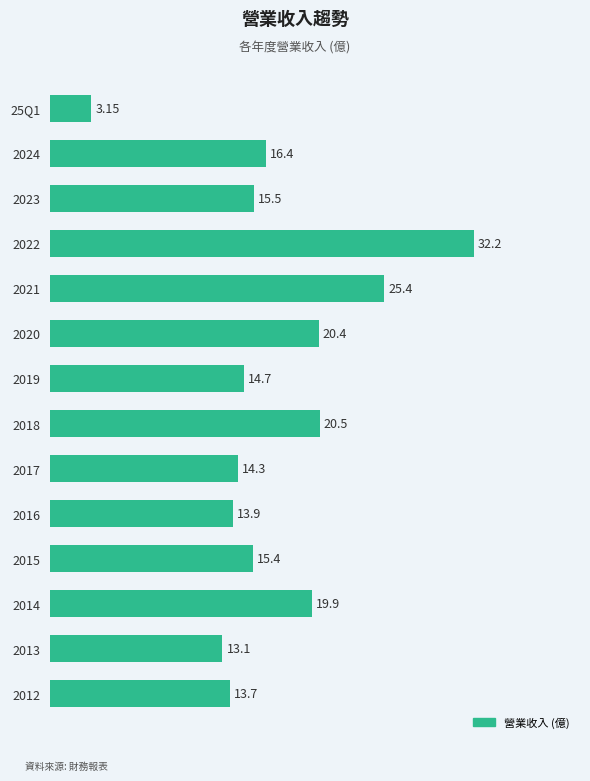

What is the difference between the values at 2014 and 2012?

6.2